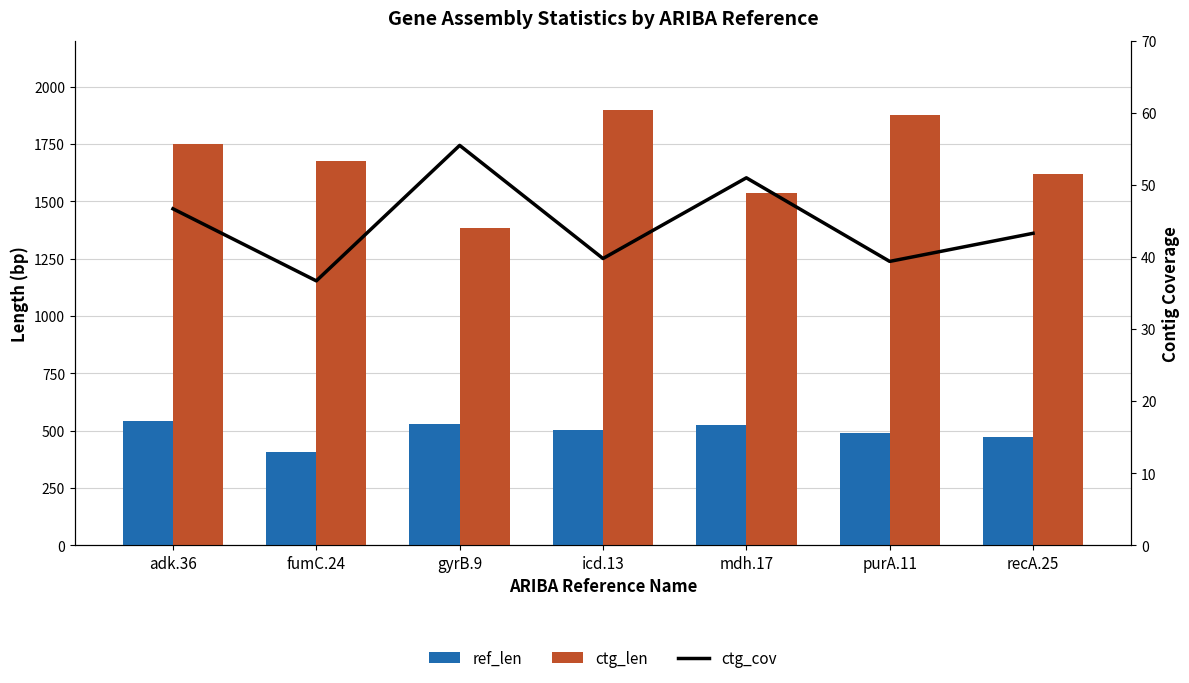

What is the difference between the highest and lowest values at purA.11?

1835.6